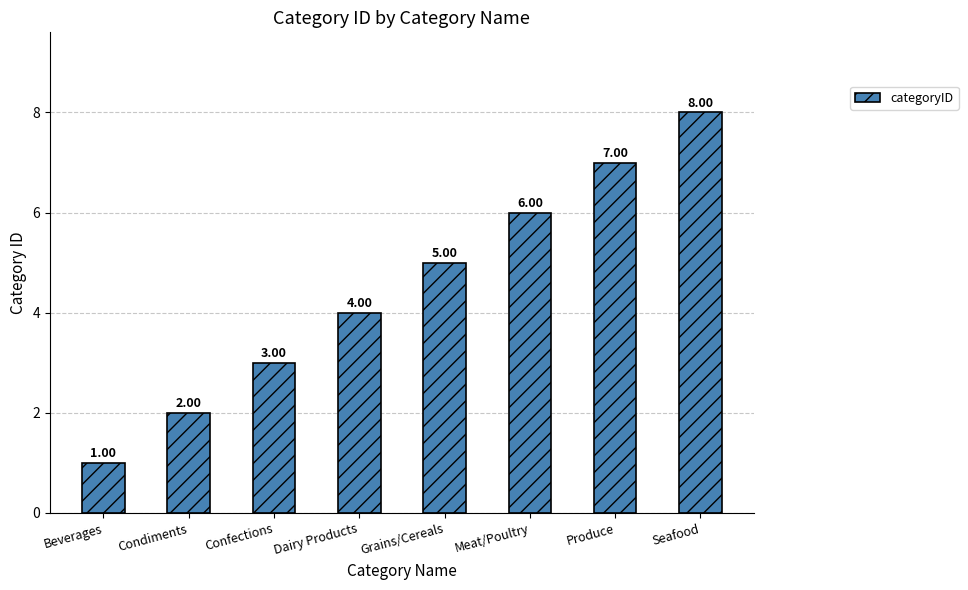

List the labels in order of value, largest first.

Seafood, Produce, Meat/Poultry, Grains/Cereals, Dairy Products, Confections, Condiments, Beverages